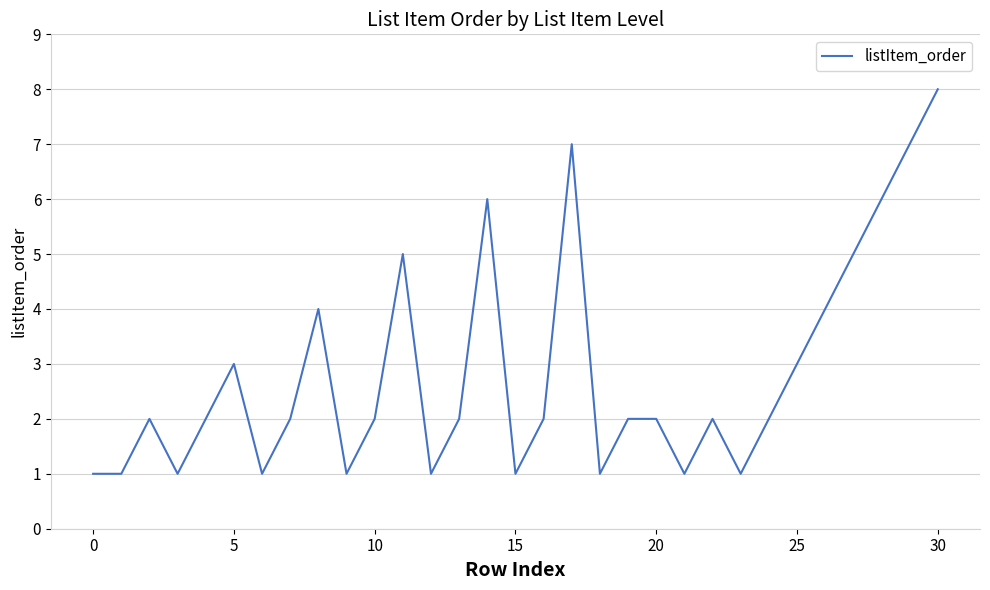

What is the difference between the maximum and minimum values?

7